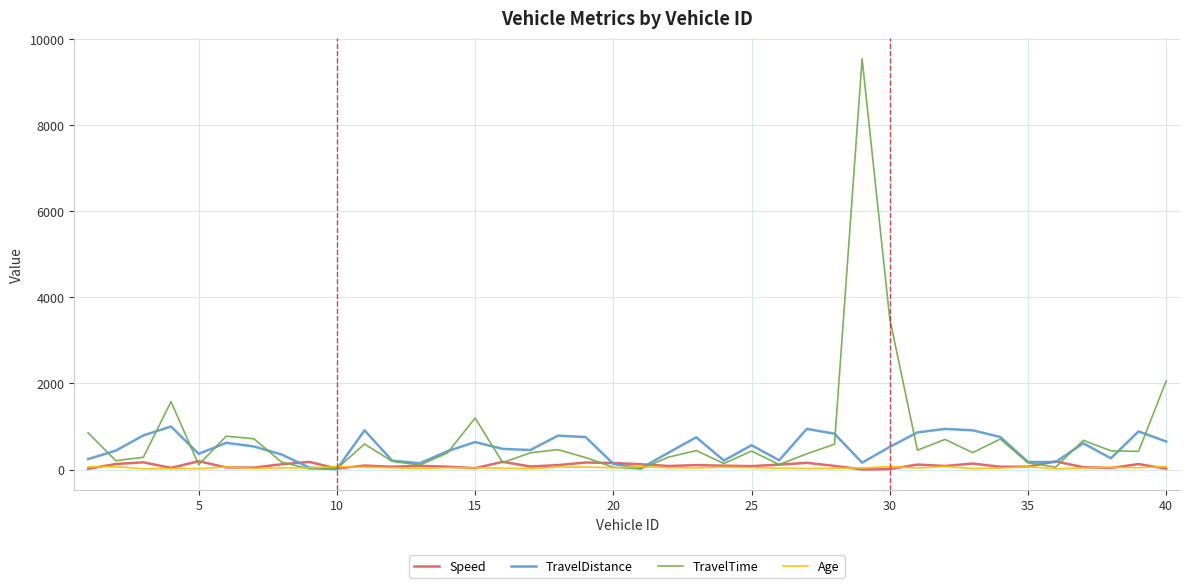

What is the highest value of the TravelTime series?

9540